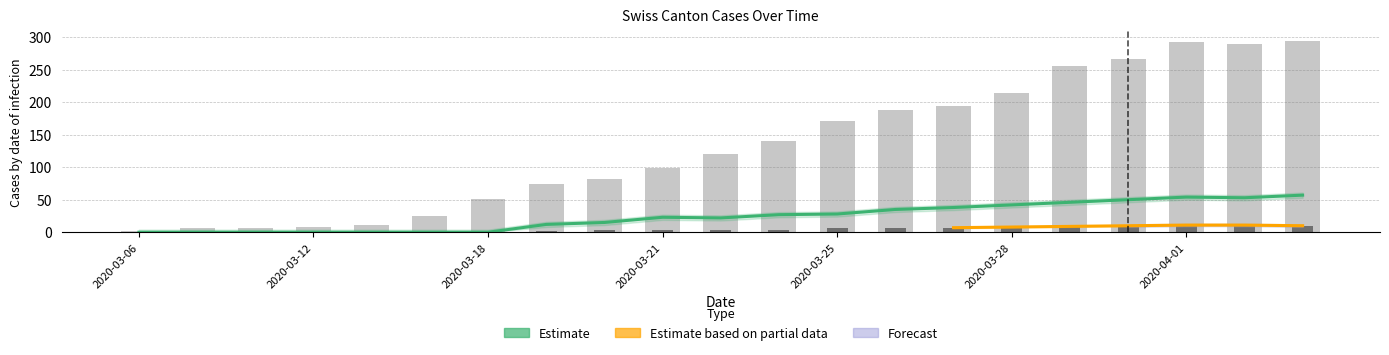

What is the label of the 13th bar from the right?

2020-03-20